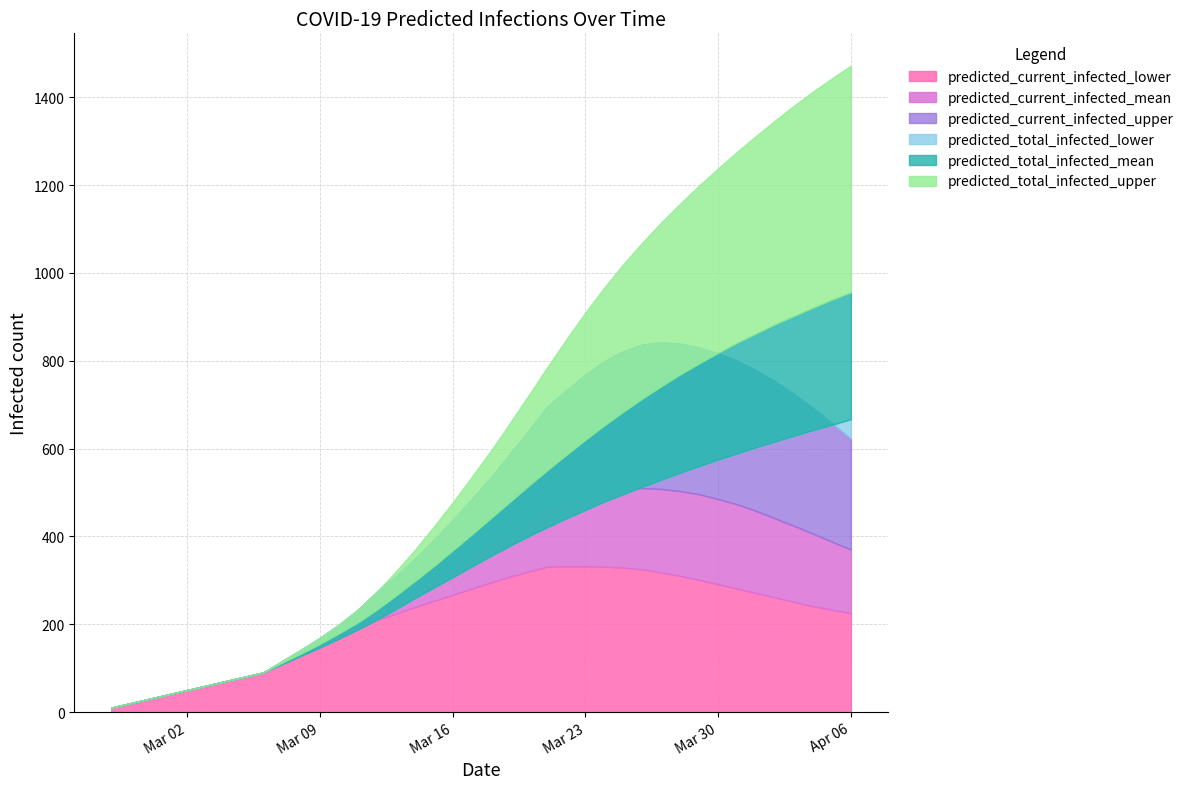

What is the total value across all series at 3?

240